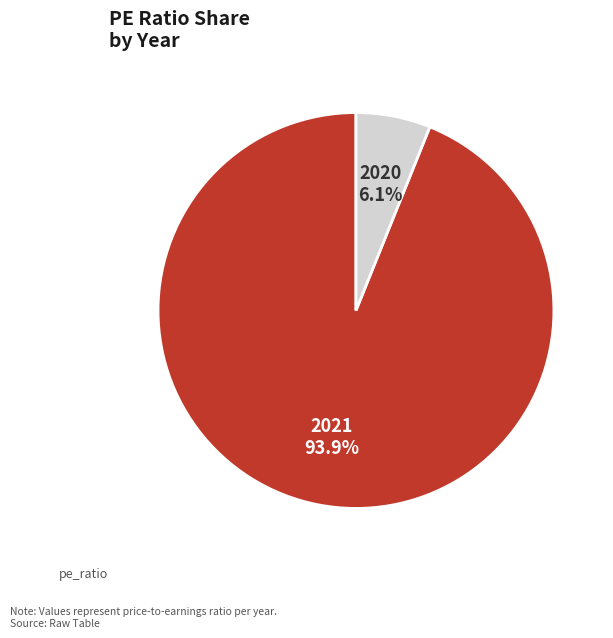

Is there a majority slice in this chart?

Yes